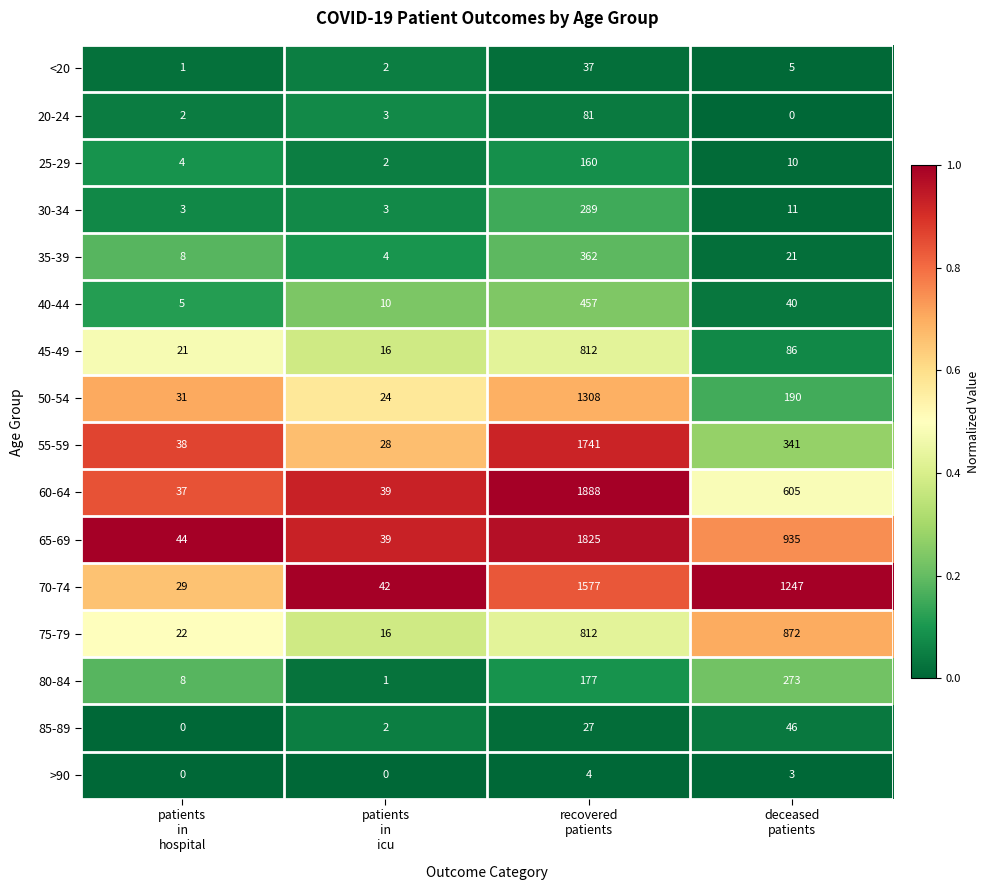

What is the greatest value displayed?

1888